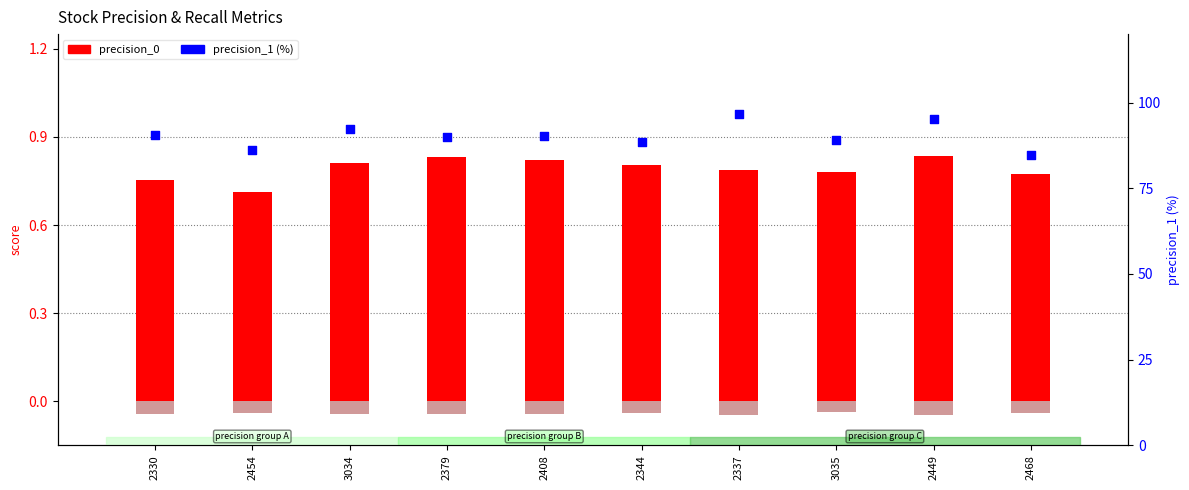

At which category is the sum across all series the highest?

2337